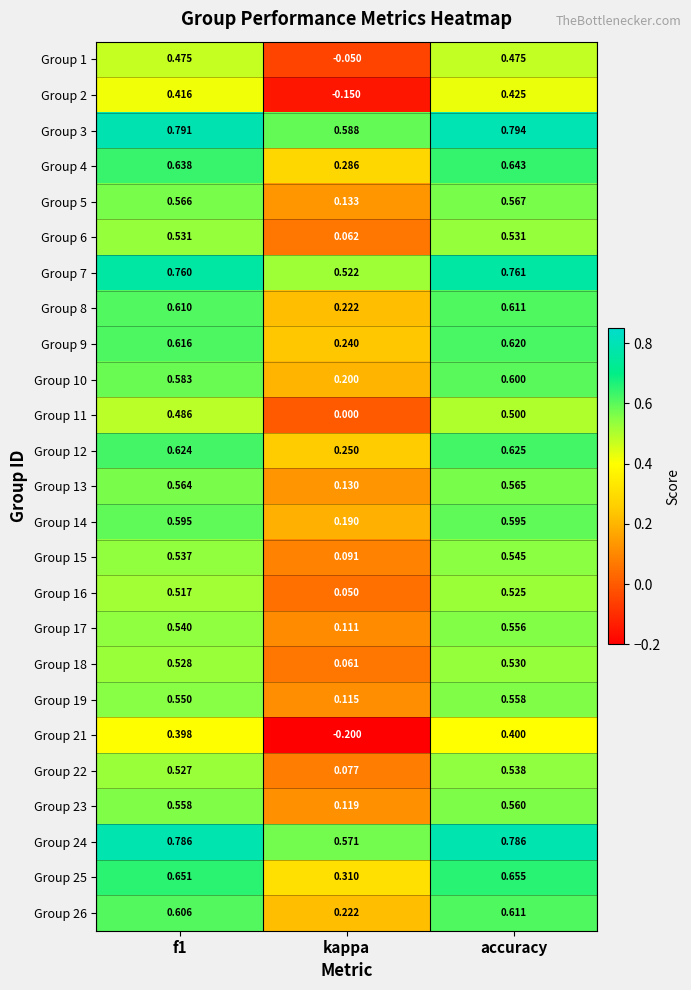

Where is Group 25 nearest to the value 0?

kappa